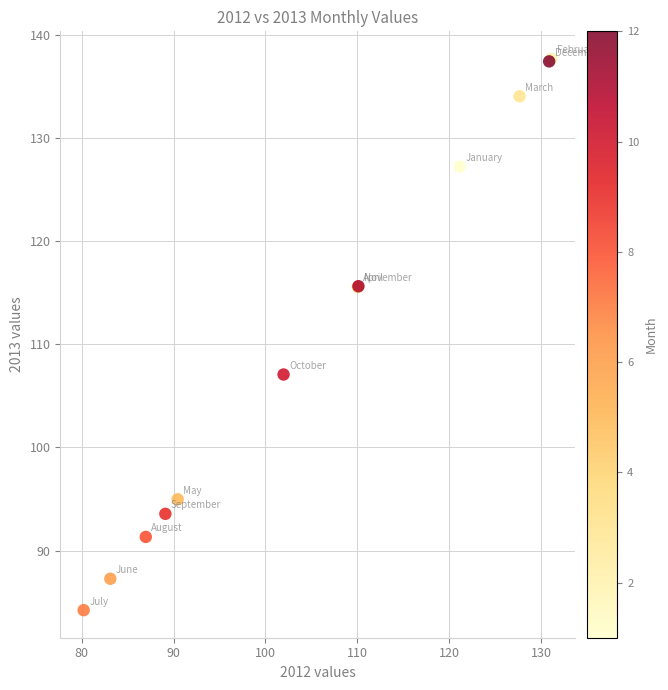

What Y value in the scatter plot is closest to 110?

107.1